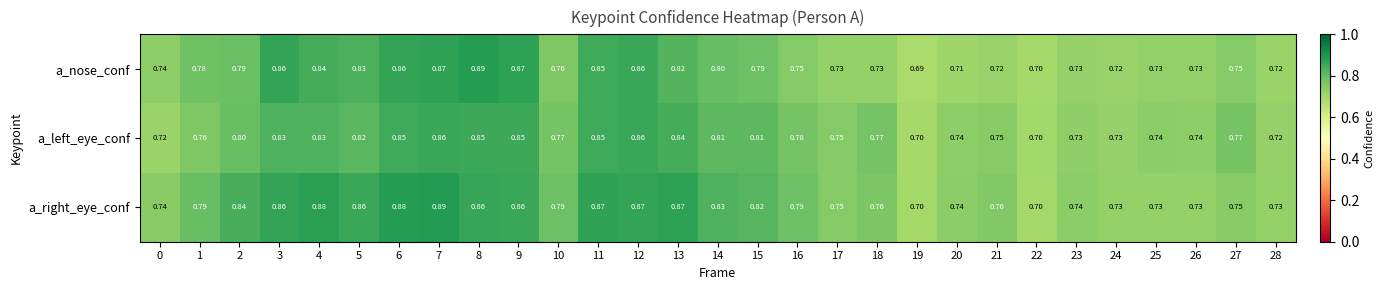

Between 21 and 26, which series saw the biggest shift?

a_right_eye_conf